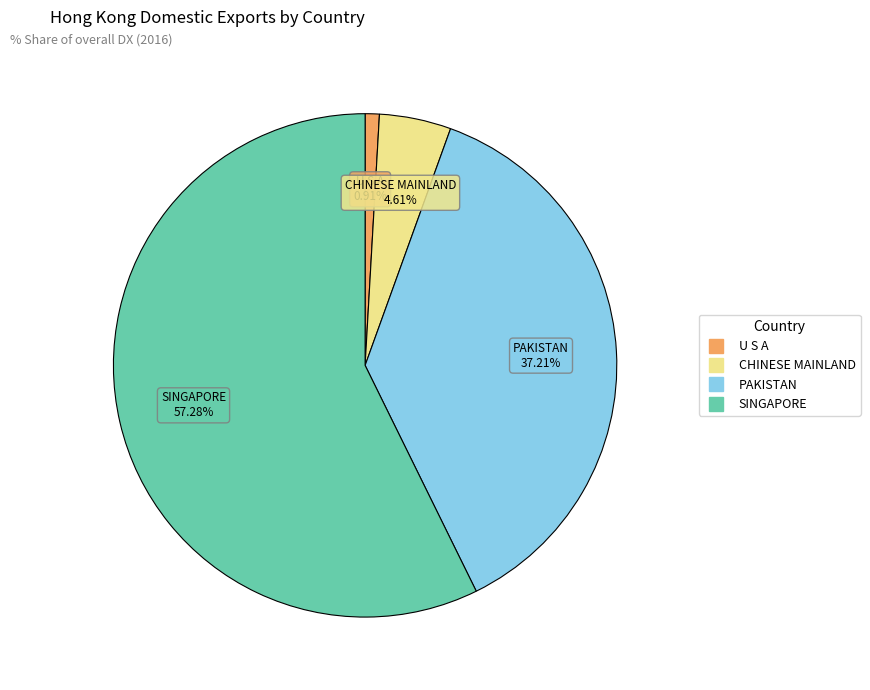

Does any single category account for the majority?

Yes